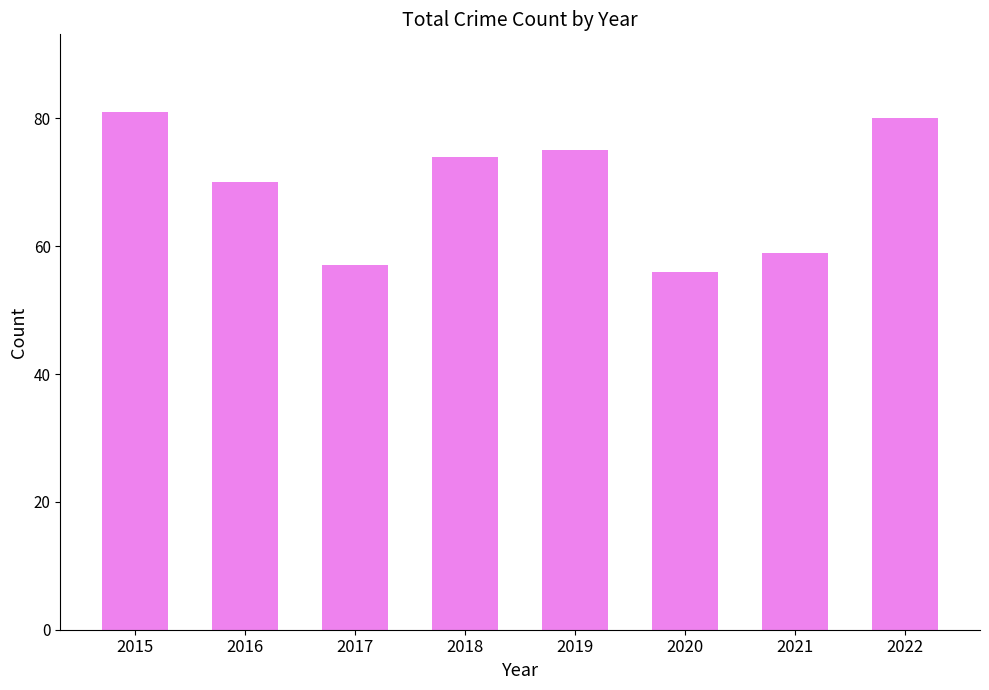

Where is the data nearest to the value 68?

2016